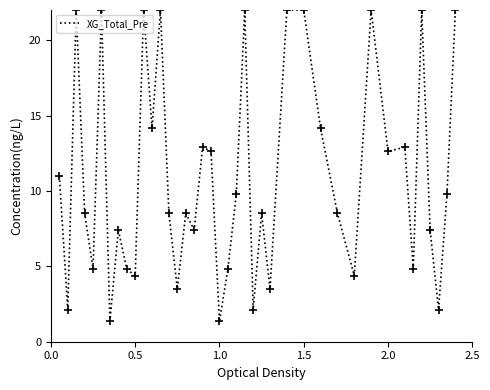

What is the minimum value shown in the chart?

1.4